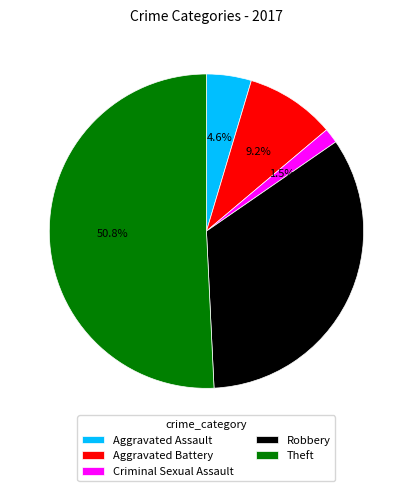

To the nearest percent, what is the difference between the largest and smallest slice percentages?

49%